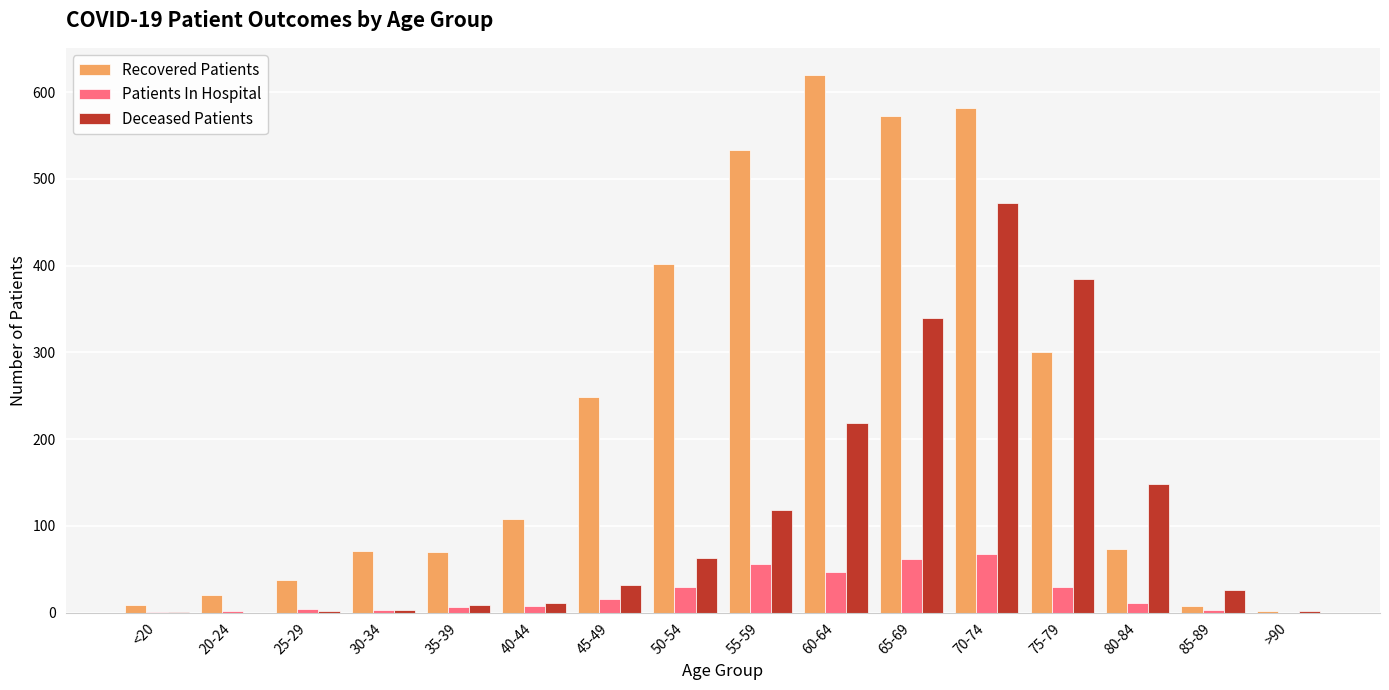

Where is Recovered Patients nearest to the value 311?

75-79